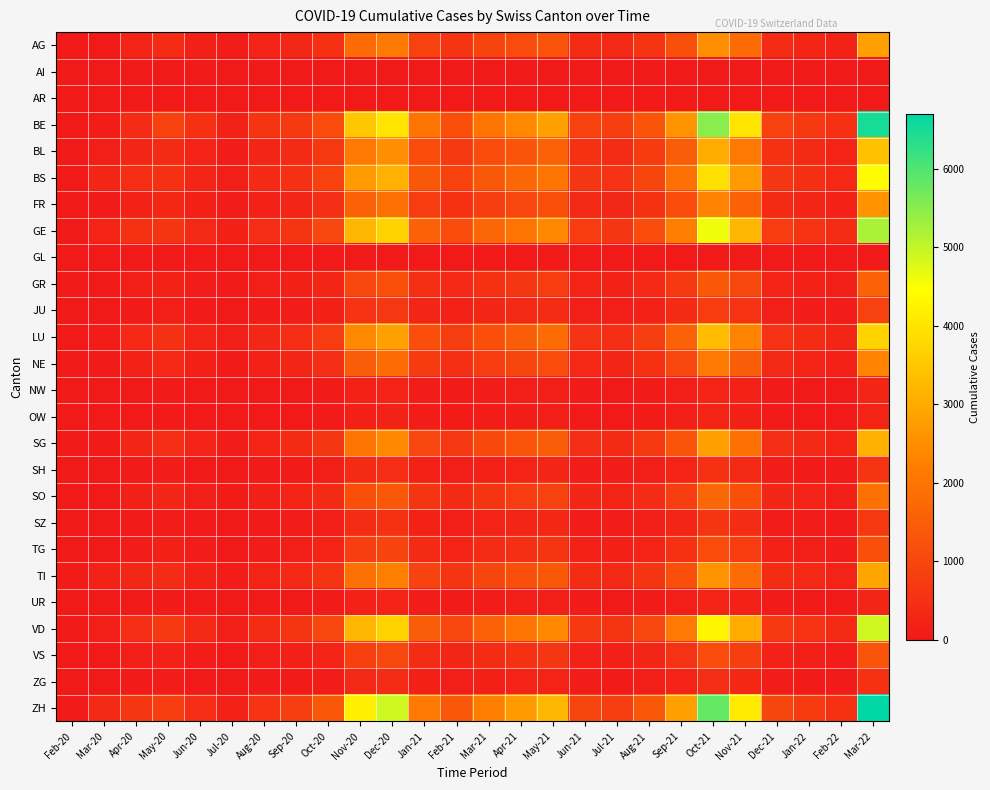

Reading left to right, extract all data points from this chart.

AG: Feb-20=0	Mar-20=12	Apr-20=249	May-20=398	Jun-20=156	Jul-20=80	Aug-20=210	Sep-20=310	Oct-20=520	Nov-20=1800	Dec-20=2100	Jan-21=900	Feb-21=600	Mar-21=950	Apr-21=1100	May-21=1300	Jun-21=400	Jul-21=350	Aug-21=600	Sep-21=1200	Oct-21=2500	Nov-21=1800	Dec-21=400	Jan-22=300	Feb-22=200	Mar-22=2800
AI: Feb-20=0	Mar-20=0	Apr-20=0	May-20=0	Jun-20=0	Jul-20=0	Aug-20=0	Sep-20=0	Oct-20=0	Nov-20=0	Dec-20=0	Jan-21=0	Feb-21=0	Mar-21=0	Apr-21=0	May-21=0	Jun-21=0	Jul-21=0	Aug-21=0	Sep-21=0	Oct-21=0	Nov-21=0	Dec-21=0	Jan-22=0	Feb-22=0	Mar-22=0
AR: Feb-20=0	Mar-20=0	Apr-20=0	May-20=0	Jun-20=0	Jul-20=0	Aug-20=0	Sep-20=0	Oct-20=0	Nov-20=0	Dec-20=0	Jan-21=0	Feb-21=0	Mar-21=0	Apr-21=0	May-21=0	Jun-21=0	Jul-21=0	Aug-21=0	Sep-21=0	Oct-21=0	Nov-21=0	Dec-21=0	Jan-22=0	Feb-22=0	Mar-22=0
BE: Feb-20=0	Mar-20=80	Apr-20=400	May-20=900	Jun-20=500	Jul-20=200	Aug-20=600	Sep-20=700	Oct-20=1100	Nov-20=3500	Dec-20=4000	Jan-21=2000	Feb-21=1200	Mar-21=2000	Apr-21=2400	May-21=2800	Jun-21=900	Jul-21=800	Aug-21=1300	Sep-21=2600	Oct-21=5500	Nov-21=4000	Dec-21=900	Jan-22=700	Feb-22=500	Mar-22=6500
BL: Feb-20=0	Mar-20=115	Apr-20=298	May-20=380	Jun-20=210	Jul-20=90	Aug-20=280	Sep-20=390	Oct-20=680	Nov-20=2100	Dec-20=2500	Jan-21=1100	Feb-21=700	Mar-21=1100	Apr-21=1300	May-21=1600	Jun-21=500	Jul-21=420	Aug-21=750	Sep-21=1500	Oct-21=3000	Nov-21=2100	Dec-21=500	Jan-22=380	Feb-22=260	Mar-22=3400
BS: Feb-20=4	Mar-20=263	Apr-20=434	May-20=520	Jun-20=290	Jul-20=120	Aug-20=370	Sep-20=510	Oct-20=870	Nov-20=2700	Dec-20=3100	Jan-21=1400	Feb-21=900	Mar-21=1400	Apr-21=1700	May-21=2000	Jun-21=640	Jul-21=540	Aug-21=970	Sep-21=1900	Oct-21=3900	Nov-21=2700	Dec-21=640	Jan-22=490	Feb-22=340	Mar-22=4400
FR: Feb-20=0	Mar-20=46	Apr-20=206	May-20=320	Jun-20=150	Jul-20=70	Aug-20=180	Sep-20=270	Oct-20=460	Nov-20=1600	Dec-20=1900	Jan-21=780	Feb-21=520	Mar-21=820	Apr-21=1000	May-21=1200	Jun-21=360	Jul-21=310	Aug-21=530	Sep-21=1100	Oct-21=2300	Nov-21=1600	Dec-21=370	Jan-22=280	Feb-22=190	Mar-22=2600
GE: Feb-20=0	Mar-20=260	Apr-20=500	May-20=620	Jun-20=350	Jul-20=150	Aug-20=440	Sep-20=610	Oct-20=1000	Nov-20=3200	Dec-20=3700	Jan-21=1600	Feb-21=1100	Mar-21=1700	Apr-21=2000	May-21=2400	Jun-21=760	Jul-21=640	Aug-21=1100	Sep-21=2200	Oct-21=4600	Nov-21=3200	Dec-21=760	Jan-22=580	Feb-22=400	Mar-22=5200
GL: Feb-20=0	Mar-20=0	Apr-20=0	May-20=0	Jun-20=0	Jul-20=0	Aug-20=0	Sep-20=0	Oct-20=0	Nov-20=0	Dec-20=0	Jan-21=0	Feb-21=0	Mar-21=0	Apr-21=0	May-21=0	Jun-21=0	Jul-21=0	Aug-21=0	Sep-21=0	Oct-21=0	Nov-21=0	Dec-21=0	Jan-22=0	Feb-22=0	Mar-22=0
GR: Feb-20=0	Mar-20=30	Apr-20=120	May-20=200	Jun-20=95	Jul-20=40	Aug-20=110	Sep-20=170	Oct-20=290	Nov-20=1000	Dec-20=1200	Jan-21=490	Feb-21=330	Mar-21=520	Apr-21=640	May-21=760	Jun-21=230	Jul-21=200	Aug-21=340	Sep-21=680	Oct-21=1400	Nov-21=1000	Dec-21=230	Jan-22=180	Feb-22=120	Mar-22=1600
JU: Feb-20=0	Mar-20=8	Apr-20=60	May-20=110	Jun-20=50	Jul-20=20	Aug-20=60	Sep-20=90	Oct-20=160	Nov-20=560	Dec-20=660	Jan-21=270	Feb-21=180	Mar-21=280	Apr-21=350	May-21=410	Jun-21=120	Jul-21=110	Aug-21=190	Sep-21=370	Oct-21=780	Nov-21=540	Dec-21=130	Jan-22=98	Feb-22=68	Mar-22=890
LU: Feb-20=0	Mar-20=90	Apr-20=340	May-20=530	Jun-20=260	Jul-20=110	Aug-20=310	Sep-20=450	Oct-20=760	Nov-20=2400	Dec-20=2800	Jan-21=1200	Feb-21=790	Mar-21=1200	Apr-21=1500	May-21=1800	Jun-21=550	Jul-21=470	Aug-21=800	Sep-21=1600	Oct-21=3300	Nov-21=2300	Dec-21=550	Jan-22=420	Feb-22=290	Mar-22=3700
NE: Feb-20=0	Mar-20=50	Apr-20=200	May-20=330	Jun-20=160	Jul-20=65	Aug-20=190	Sep-20=280	Oct-20=470	Nov-20=1500	Dec-20=1800	Jan-21=740	Feb-21=490	Mar-21=780	Apr-21=960	May-21=1100	Jun-21=340	Jul-21=290	Aug-21=500	Sep-21=1000	Oct-21=2100	Nov-21=1500	Dec-21=350	Jan-22=260	Feb-22=180	Mar-22=2300
NW: Feb-20=0	Mar-20=2	Apr-20=20	May-20=40	Jun-20=18	Jul-20=8	Aug-20=22	Sep-20=32	Oct-20=55	Nov-20=190	Dec-20=220	Jan-21=90	Feb-21=60	Mar-21=95	Apr-21=120	May-21=140	Jun-21=42	Jul-21=36	Aug-21=62	Sep-21=120	Oct-21=260	Nov-21=180	Dec-21=43	Jan-22=32	Feb-22=22	Mar-22=290
OW: Feb-20=0	Mar-20=2	Apr-20=18	May-20=35	Jun-20=16	Jul-20=7	Aug-20=20	Sep-20=28	Oct-20=48	Nov-20=170	Dec-20=200	Jan-21=80	Feb-21=53	Mar-21=84	Apr-21=100	May-21=120	Jun-21=37	Jul-21=32	Aug-21=54	Sep-21=110	Oct-21=230	Nov-21=160	Dec-21=38	Jan-22=29	Feb-22=20	Mar-22=260
SG: Feb-20=0	Mar-20=62	Apr-20=270	May-20=440	Jun-20=220	Jul-20=90	Aug-20=260	Sep-20=380	Oct-20=640	Nov-20=2000	Dec-20=2400	Jan-21=1000	Feb-21=660	Mar-21=1050	Apr-21=1300	May-21=1500	Jun-21=460	Jul-21=390	Aug-21=670	Sep-21=1300	Oct-21=2800	Nov-21=1900	Dec-21=460	Jan-22=350	Feb-22=240	Mar-22=3100
SH: Feb-20=0	Mar-20=10	Apr-20=45	May-20=80	Jun-20=38	Jul-20=15	Aug-20=44	Sep-20=64	Oct-20=110	Nov-20=380	Dec-20=440	Jan-21=180	Feb-21=120	Mar-21=190	Apr-21=230	May-21=280	Jun-21=84	Jul-21=72	Aug-21=120	Sep-21=250	Oct-21=520	Nov-21=360	Dec-21=86	Jan-22=65	Feb-22=45	Mar-22=590
SO: Feb-20=0	Mar-20=35	Apr-20=160	May-20=270	Jun-20=130	Jul-20=54	Aug-20=160	Sep-20=230	Oct-20=390	Nov-20=1200	Dec-20=1400	Jan-21=590	Feb-21=390	Mar-21=620	Apr-21=760	May-21=910	Jun-21=270	Jul-21=240	Aug-21=400	Sep-21=810	Oct-21=1700	Nov-21=1200	Dec-21=270	Jan-22=210	Feb-22=140	Mar-22=1900
SZ: Feb-20=0	Mar-20=10	Apr-20=50	May-20=90	Jun-20=42	Jul-20=17	Aug-20=50	Sep-20=72	Oct-20=120	Nov-20=430	Dec-20=500	Jan-21=200	Feb-21=140	Mar-21=220	Apr-21=270	May-21=320	Jun-21=96	Jul-21=82	Aug-21=140	Sep-21=280	Oct-21=590	Nov-21=410	Dec-21=98	Jan-22=74	Feb-22=51	Mar-22=670
TG: Feb-20=0	Mar-20=20	Apr-20=92	May-20=160	Jun-20=78	Jul-20=32	Aug-20=93	Sep-20=140	Oct-20=230	Nov-20=800	Dec-20=930	Jan-21=380	Feb-21=250	Mar-21=400	Apr-21=490	May-21=590	Jun-21=180	Jul-21=150	Aug-21=260	Sep-21=520	Oct-21=1100	Nov-21=760	Dec-21=180	Jan-22=138	Feb-22=95	Mar-22=1200
TI: Feb-20=61	Mar-20=202	Apr-20=314	May-20=400	Jun-20=200	Jul-20=85	Aug-20=230	Sep-20=340	Oct-20=570	Nov-20=1900	Dec-20=2200	Jan-21=920	Feb-21=610	Mar-21=970	Apr-21=1200	May-21=1400	Jun-21=420	Jul-21=360	Aug-21=620	Sep-21=1200	Oct-21=2600	Nov-21=1800	Dec-21=430	Jan-22=330	Feb-22=220	Mar-22=2900
UR: Feb-20=0	Mar-20=11	Apr-20=26	May-20=40	Jun-20=19	Jul-20=8	Aug-20=23	Sep-20=33	Oct-20=56	Nov-20=190	Dec-20=220	Jan-21=91	Feb-21=61	Mar-21=96	Apr-21=120	May-21=140	Jun-21=42	Jul-21=36	Aug-21=62	Sep-21=120	Oct-21=260	Nov-21=180	Dec-21=43	Jan-22=33	Feb-22=22	Mar-22=300
VD: Feb-20=0	Mar-20=120	Apr-20=450	May-20=700	Jun-20=350	Jul-20=140	Aug-20=420	Sep-20=610	Oct-20=1000	Nov-20=3200	Dec-20=3700	Jan-21=1500	Feb-21=1000	Mar-21=1600	Apr-21=2000	May-21=2400	Jun-21=710	Jul-21=610	Aug-21=1000	Sep-21=2100	Oct-21=4300	Nov-21=3000	Dec-21=710	Jan-22=540	Feb-22=370	Mar-22=4900
VS: Feb-20=0	Mar-20=35	Apr-20=112	May-20=180	Jun-20=88	Jul-20=36	Aug-20=106	Sep-20=155	Oct-20=260	Nov-20=850	Dec-20=1000	Jan-21=400	Feb-21=270	Mar-21=430	Apr-21=530	May-21=630	Jun-21=190	Jul-21=160	Aug-21=270	Sep-21=550	Oct-21=1100	Nov-21=790	Dec-21=190	Jan-22=143	Feb-22=99	Mar-22=1300
ZG: Feb-20=0	Mar-20=12	Apr-20=41	May-20=72	Jun-20=35	Jul-20=14	Aug-20=42	Sep-20=61	Oct-20=100	Nov-20=350	Dec-20=400	Jan-21=165	Feb-21=110	Mar-21=170	Apr-21=210	May-21=250	Jun-21=75	Jul-21=64	Aug-21=110	Sep-21=220	Oct-21=460	Nov-21=320	Dec-21=77	Jan-22=58	Feb-22=40	Mar-22=520
ZH: Feb-20=0	Mar-20=350	Apr-20=650	May-20=800	Jun-20=450	Jul-20=190	Aug-20=570	Sep-20=820	Oct-20=1400	Nov-20=4200	Dec-20=4900	Jan-21=2100	Feb-21=1400	Mar-21=2200	Apr-21=2700	May-21=3200	Jun-21=960	Jul-21=820	Aug-21=1400	Sep-21=2800	Oct-21=5800	Nov-21=4100	Dec-21=970	Jan-22=740	Feb-22=510	Mar-22=6700